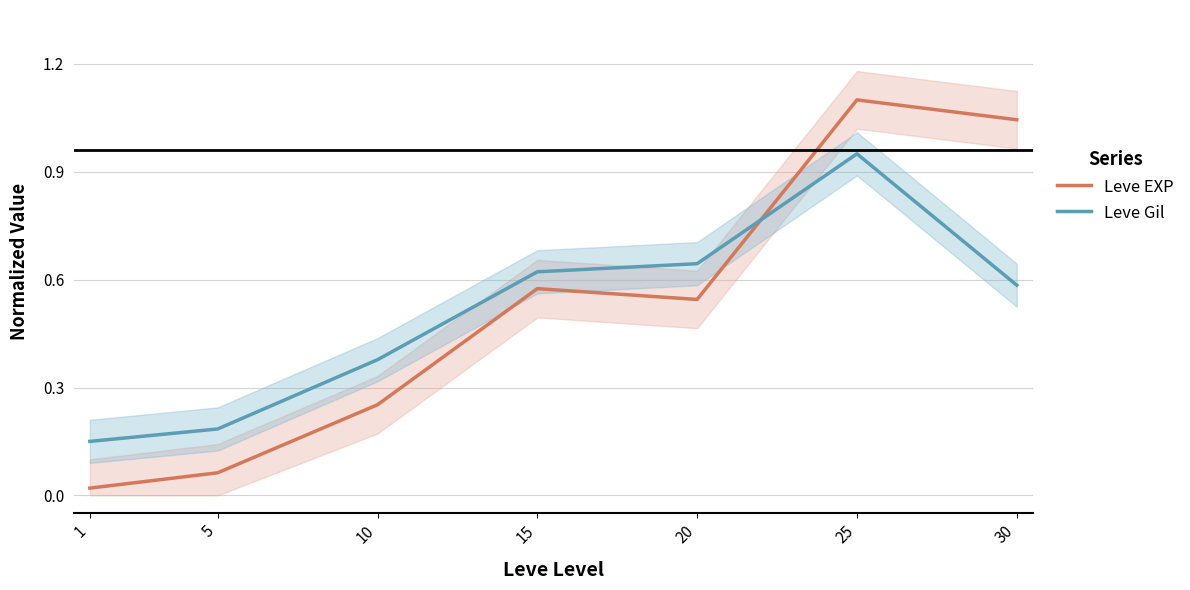

At how many categories does at least one series exceed 1?

2